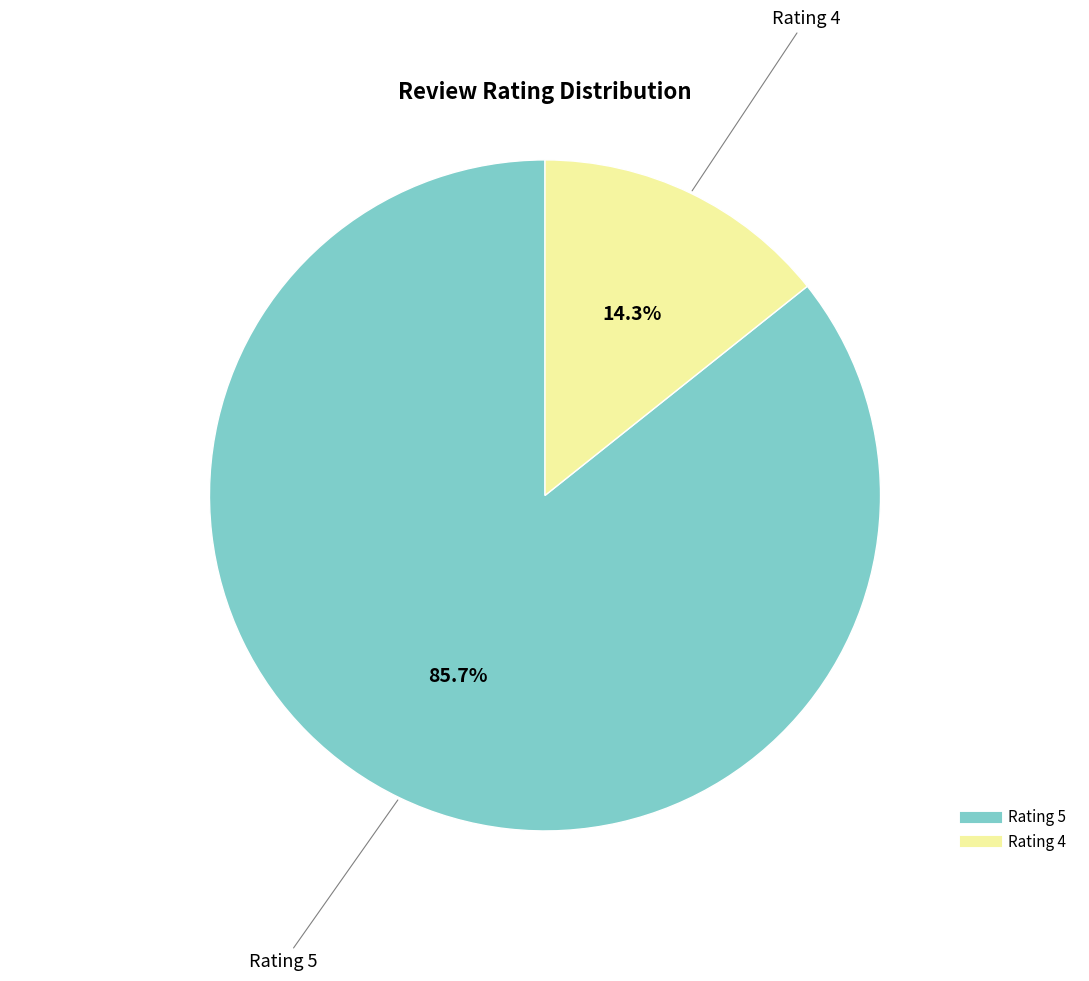

Is there a majority slice in this chart?

Yes